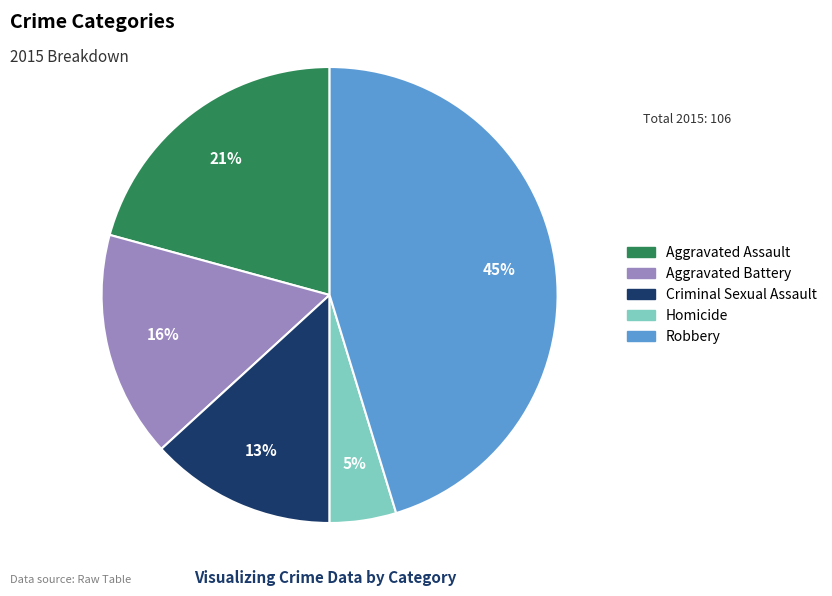

Rank the categories by value from highest to lowest.

Robbery, Aggravated Assault, Aggravated Battery, Criminal Sexual Assault, Homicide